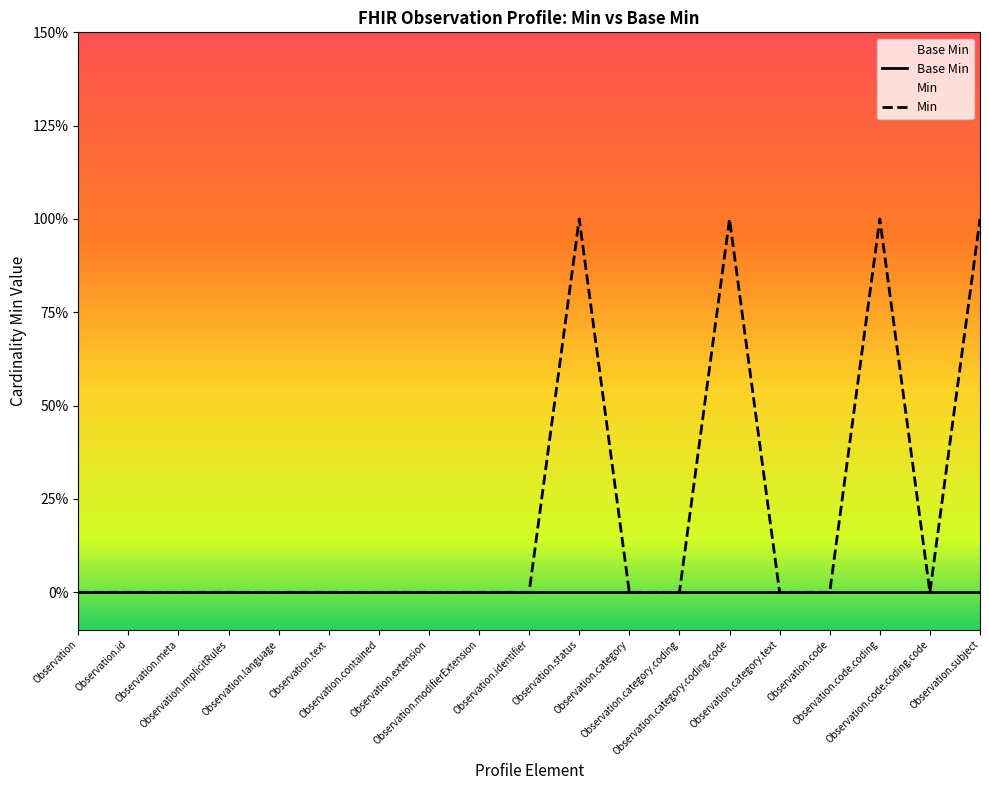

Does the chart display data point markers on the line(s)?

No